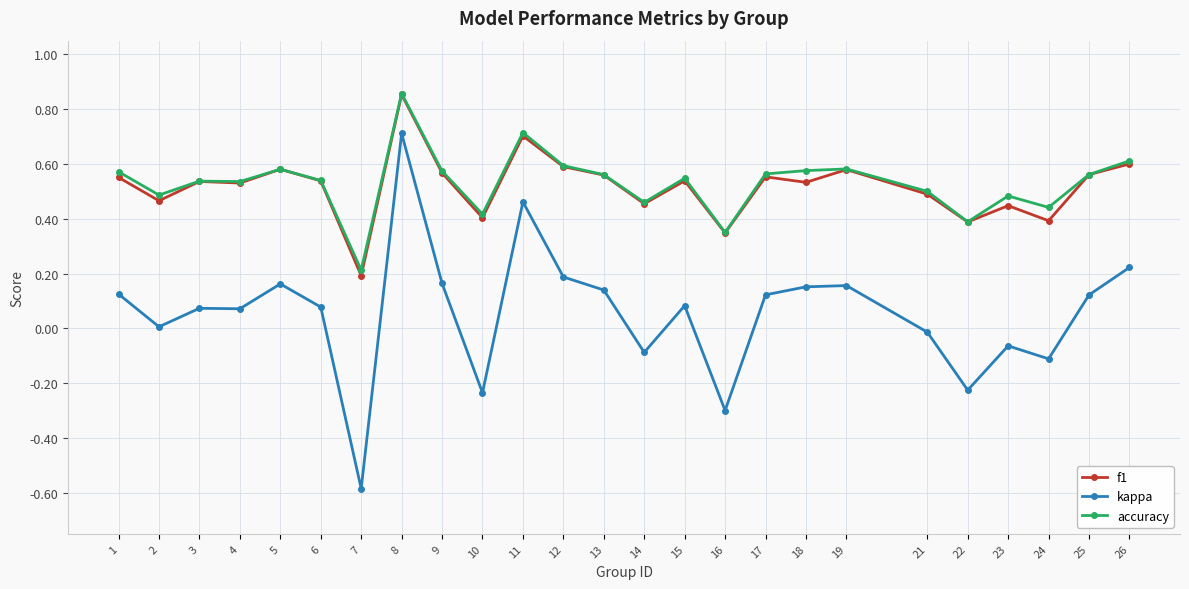

What is the total value across all series at 14?

0.8